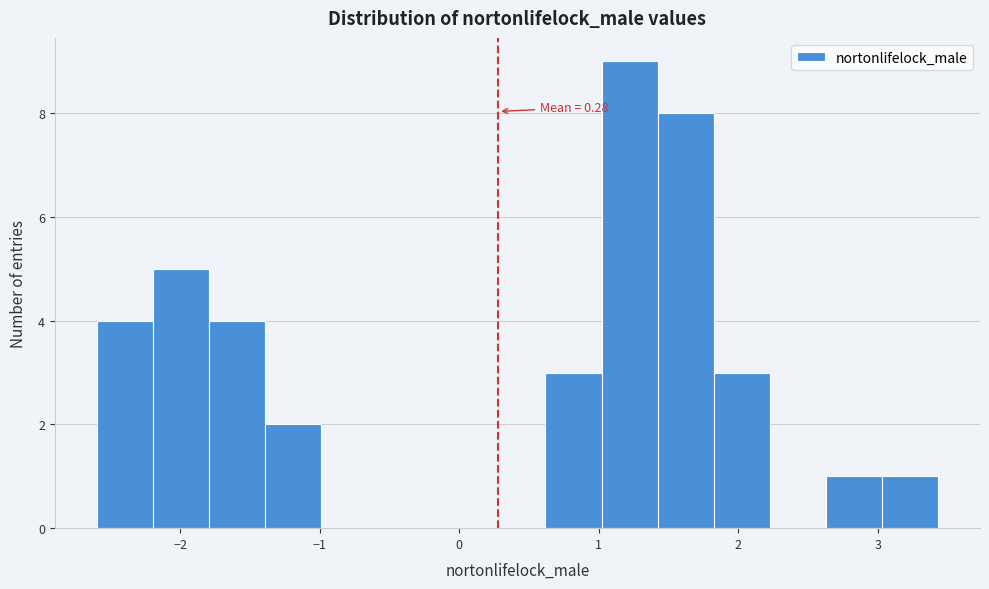

Which range on the x-axis has the tallest bar?

1.0 to 1.4